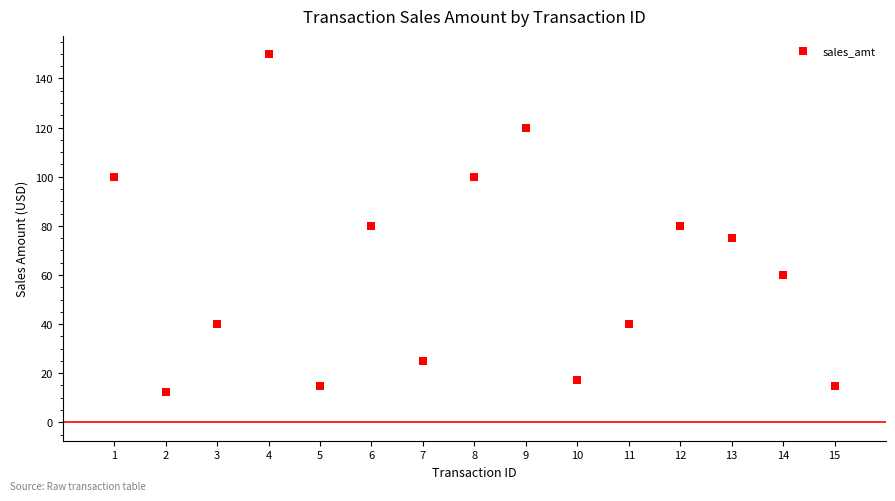

What is the range of Y values (max minus min)?

137.4